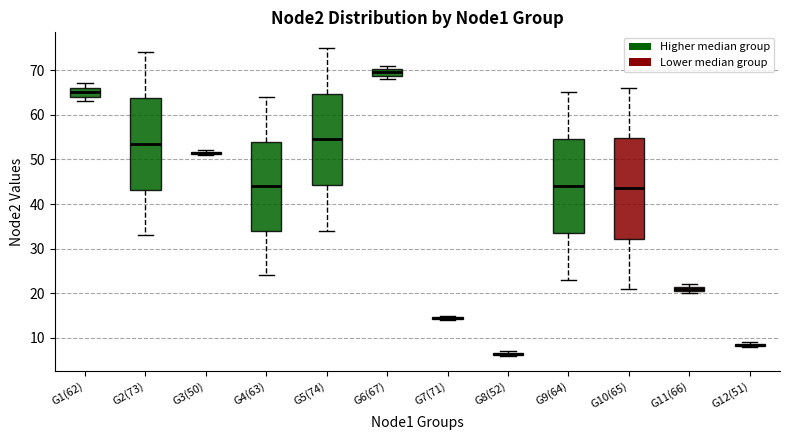

Comparing the boxes themselves (not the whiskers), which one is the tallest?

G10(65)